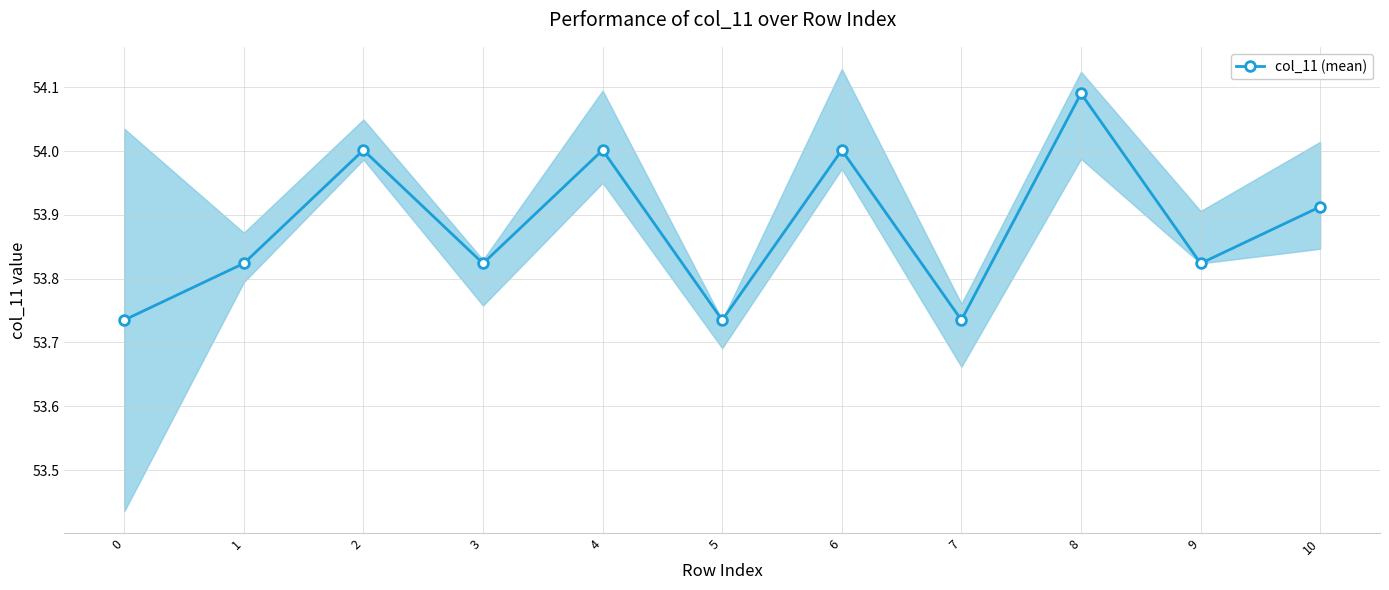

What is the sum of the values at 10 and 1?

107.7